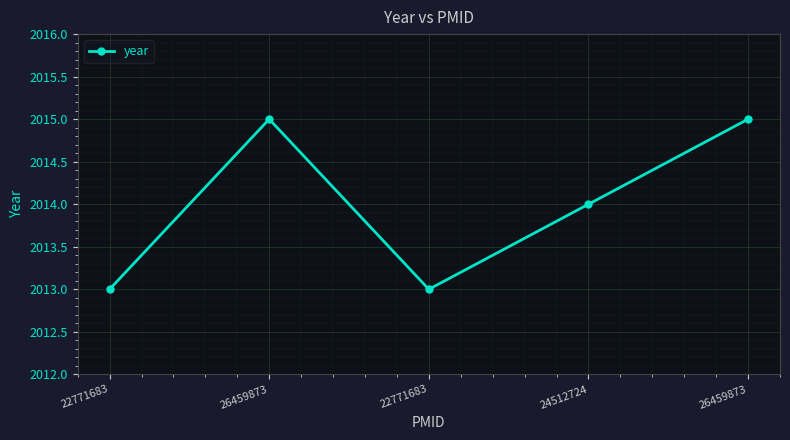

How many data points are less than 2014?

2